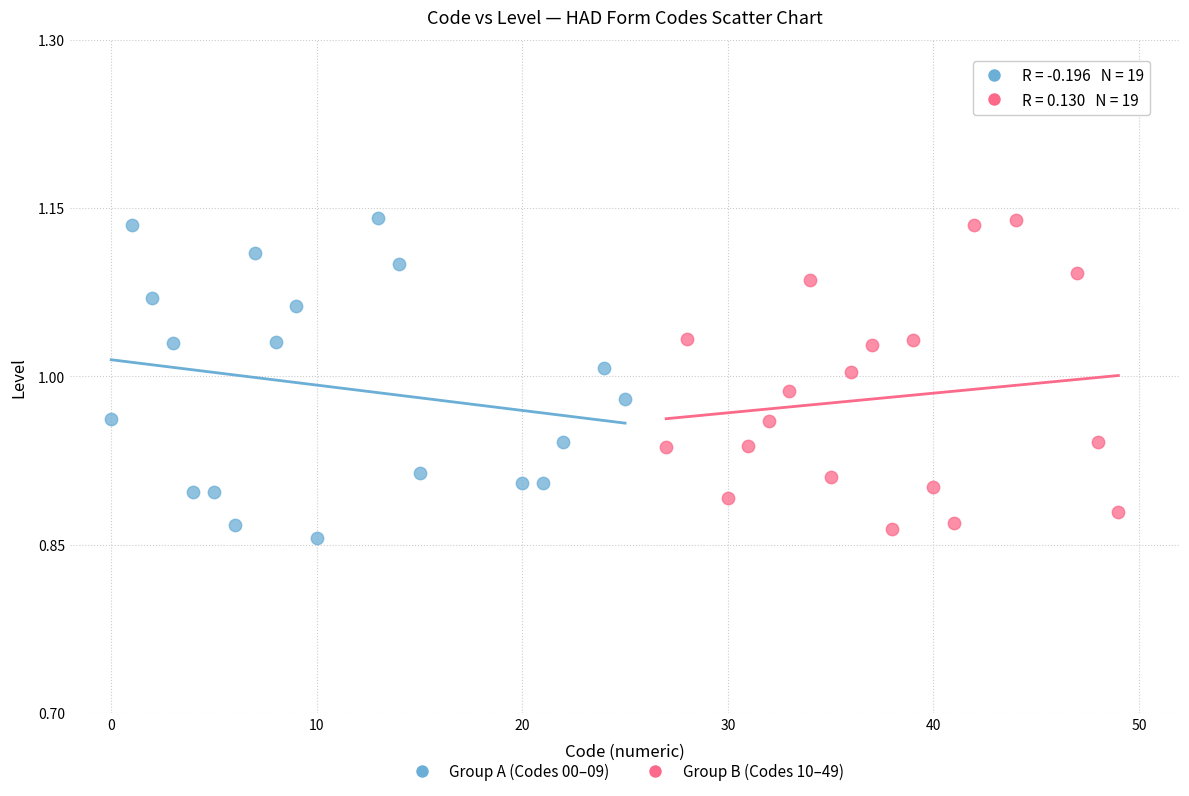

Which series has the largest Y range (max minus min)?

Group A (Codes 00–09)